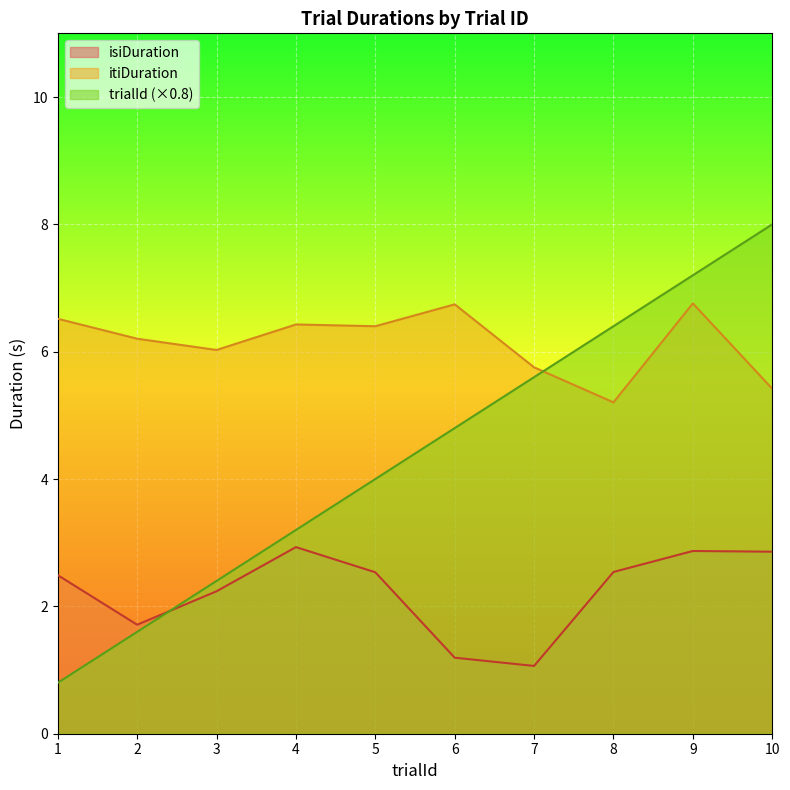

List the labels in order of isiDuration value, smallest first.

7, 6, 2, 3, 1, 5, 8, 10, 9, 4